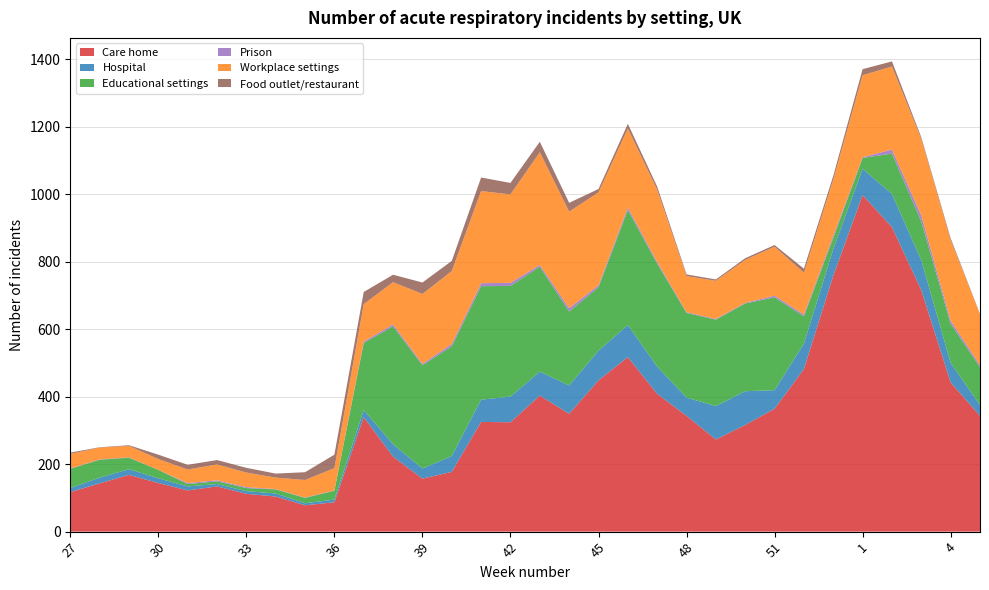

Reading left to right, extract all data points from this chart.

Care home: 27=117	28=143	29=168	30=144	31=122	32=134	33=112	34=104	35=78	36=87	37=339	38=222	39=157	40=177	41=325	42=324	43=403	44=349	45=448	46=517	47=408	48=343	49=273	50=316	51=364	52=482	53=758	1=997	2=902	3=715	4=442	5=343
Hospital: 27=12	28=17	29=17	30=14	31=12	32=7	33=8	34=9	35=6	36=8	37=21	38=37	39=30	40=47	41=66	42=76	43=71	44=84	45=88	46=95	47=81	48=54	49=99	50=100	51=55	52=75	53=79	1=78	2=98	3=89	4=58	5=32
Educational settings: 27=57	28=53	29=34	30=25	31=7	32=8	33=9	34=12	35=16	36=26	37=199	38=349	39=306	40=325	41=336	42=328	43=311	44=219	45=188	46=341	47=305	48=251	49=256	50=260	51=275	52=81	53=33	1=32	2=120	3=115	4=116	5=112
Prison: 27=1	28=1	29=1	30=0	31=3	32=3	33=3	34=1	35=1	36=1	37=4	38=6	39=4	40=7	41=9	42=9	43=5	44=10	45=6	46=7	47=5	48=2	49=2	50=2	51=5	52=5	53=7	1=2	2=12	3=18	4=9	5=6
Workplace settings: 27=43	28=35	29=34	30=32	31=40	32=47	33=43	34=34	35=52	36=66	37=111	38=125	39=207	40=216	41=273	42=262	43=334	44=286	45=275	46=234	47=214	48=107	49=113	50=127	51=145	52=124	53=166	1=243	2=246	3=226	4=239	5=151
Food outlet/restaurant: 27=4	28=1	29=2	30=13	31=14	32=13	33=14	34=12	35=23	36=40	37=36	38=22	39=34	40=30	41=40	42=34	43=31	44=26	45=10	46=14	47=9	48=5	49=4	50=5	51=5	52=12	53=11	1=18	2=15	3=5	4=5	5=1